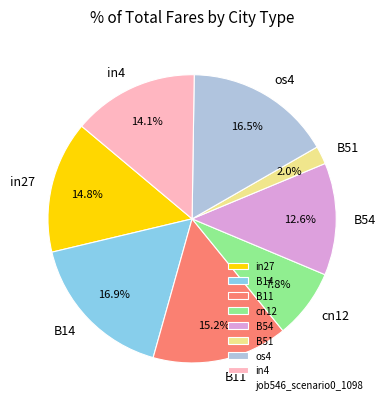

How many segments does this pie chart have?

8